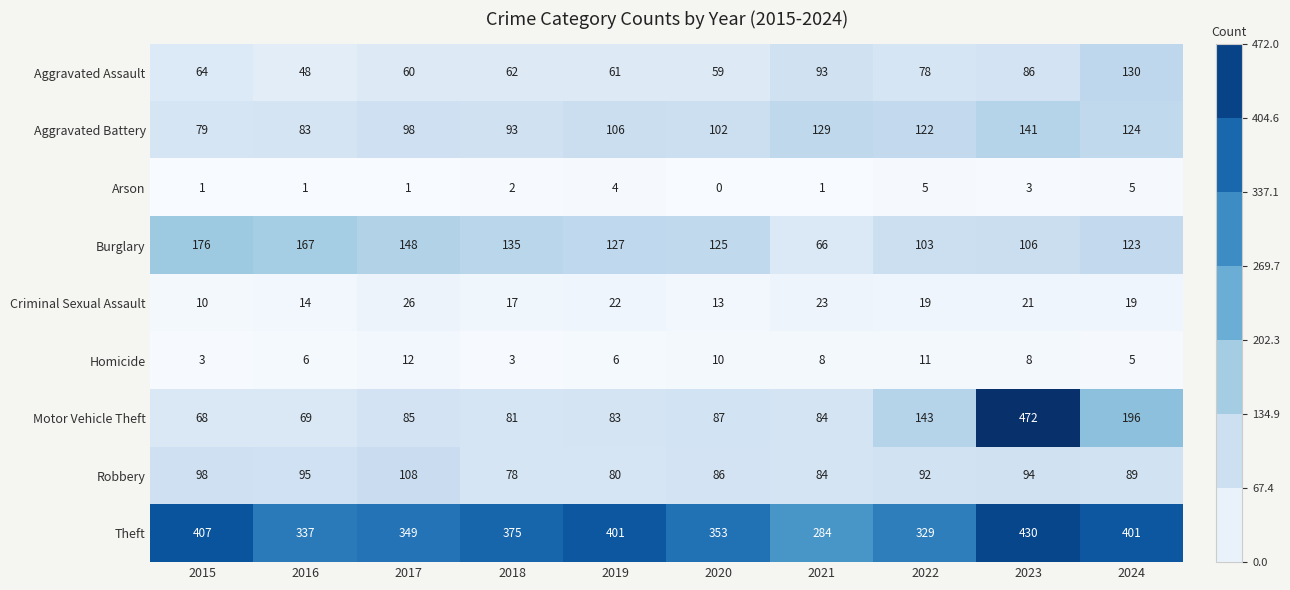

What is the difference between the second highest and minimum values in the Burglary series?

101